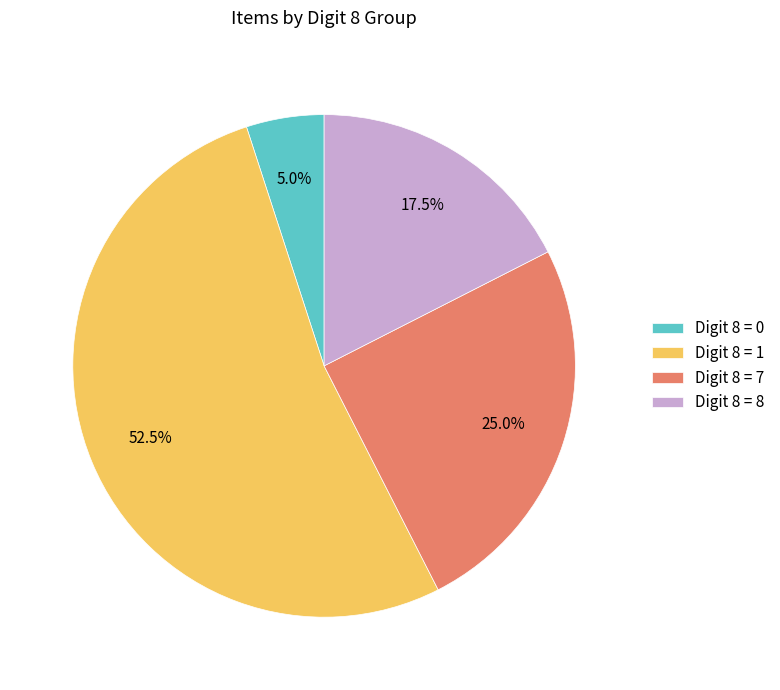

Rank the categories by value from highest to lowest.

Digit 8 = 1, Digit 8 = 7, Digit 8 = 8, Digit 8 = 0